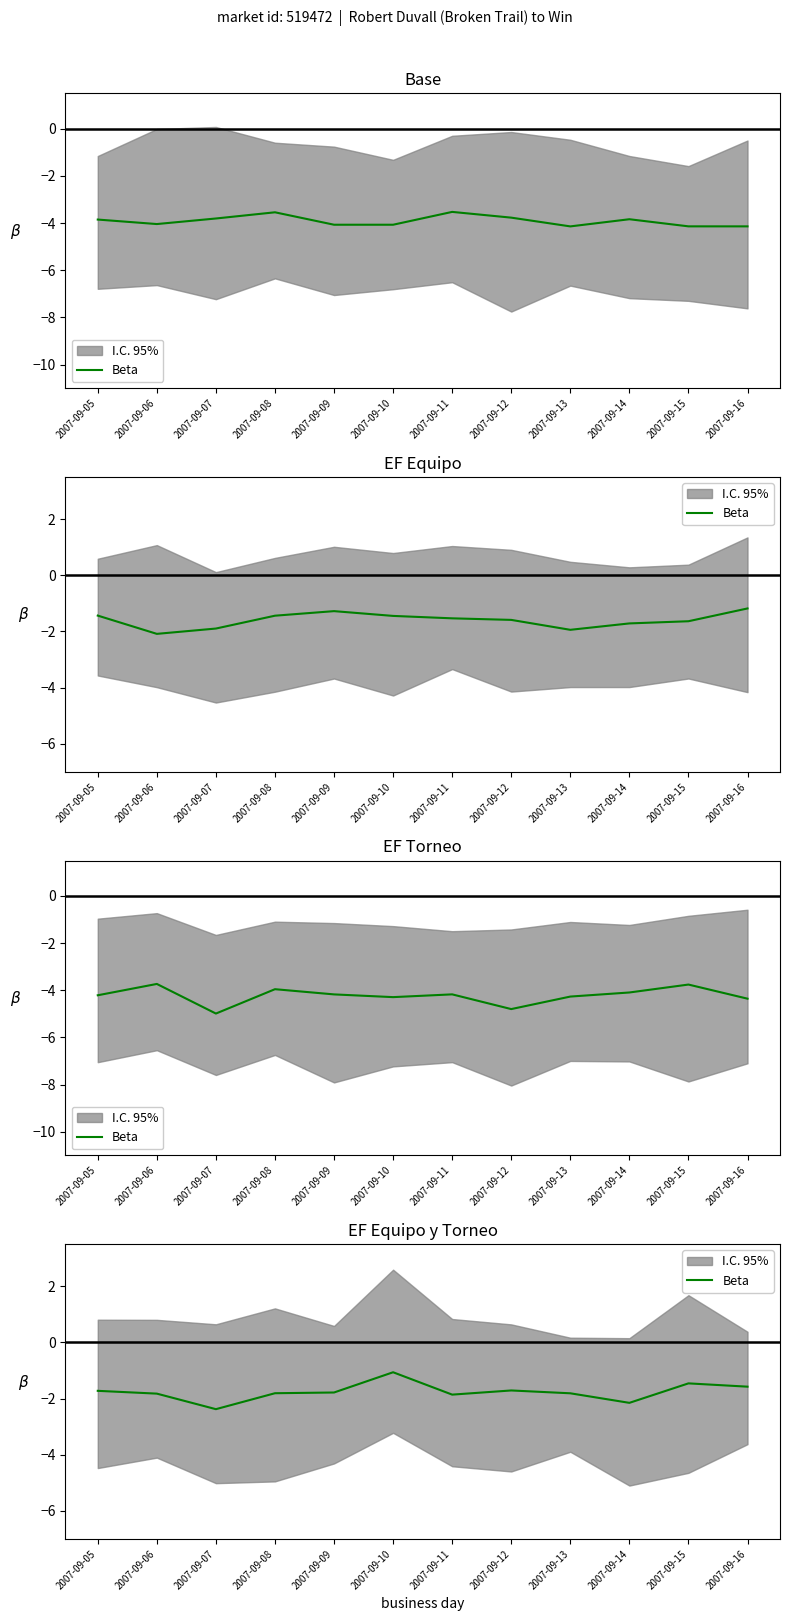

What is the average value?

-1.8